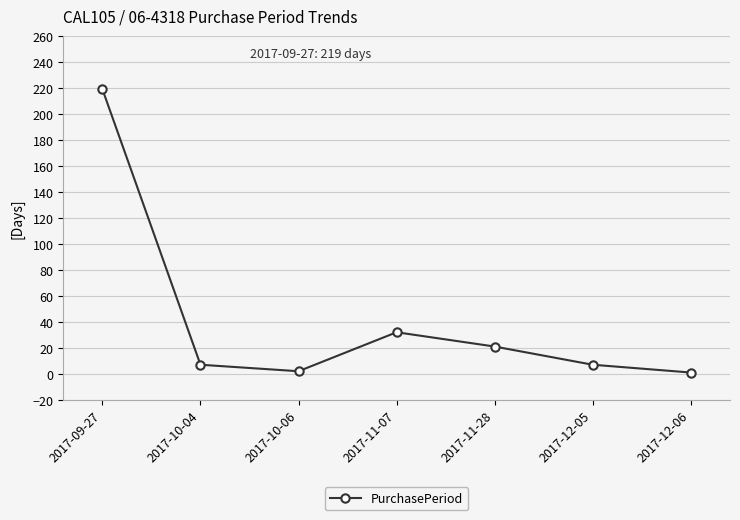

What position from the right is 2017-10-06?

5